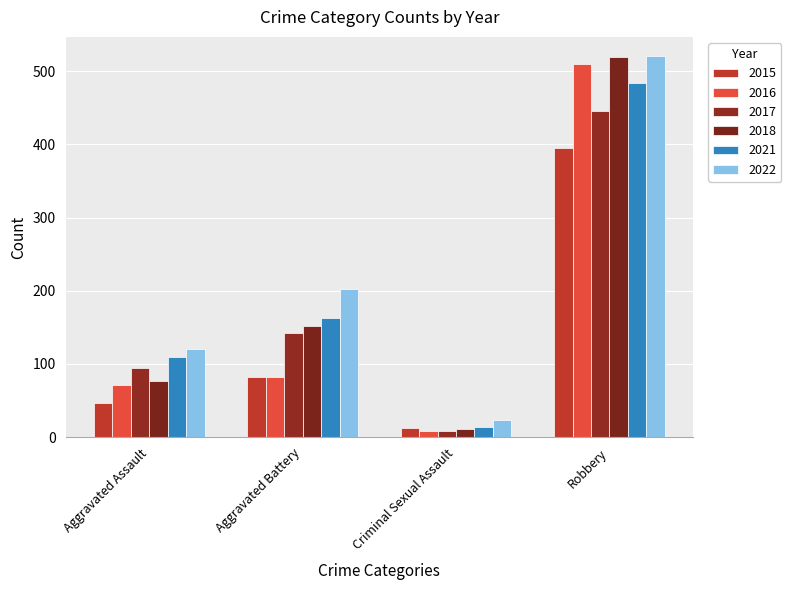

What is the sum of all 2021 values?

771